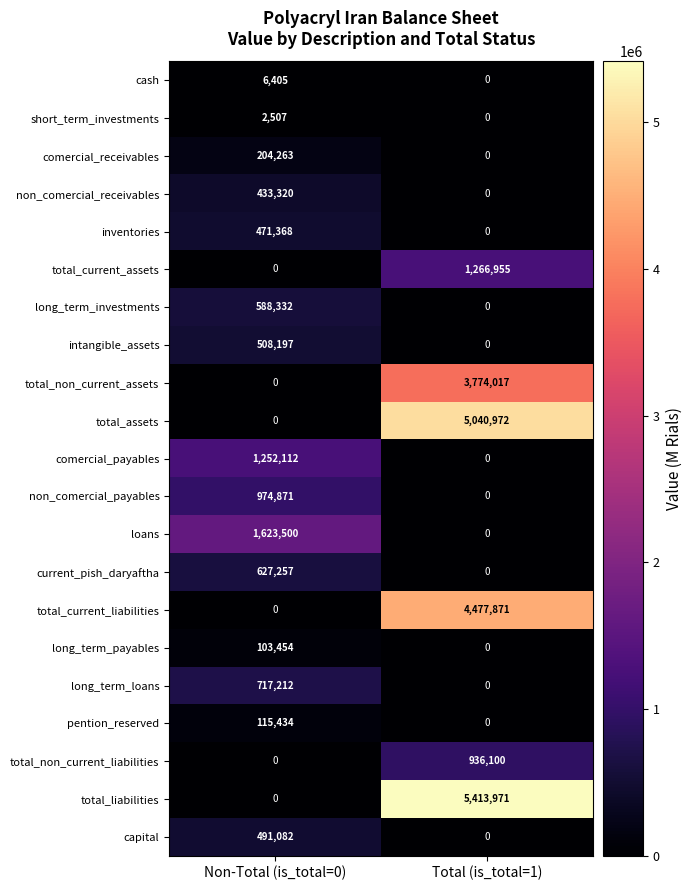

The long_term_investments series shows 0 at Total (is_total=1). True or false?

True